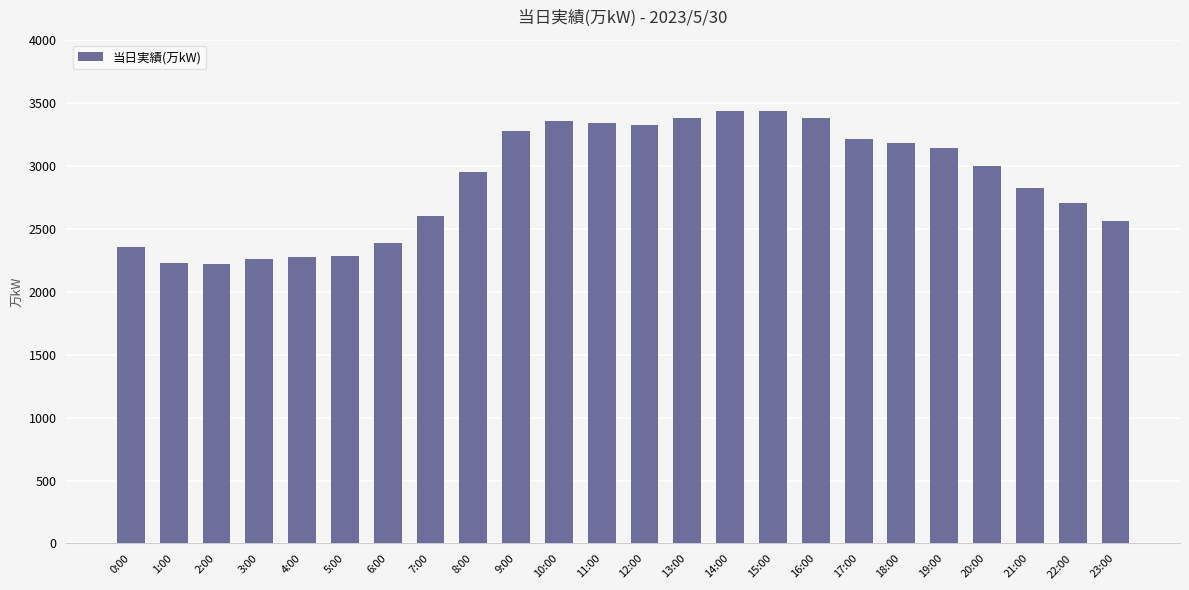

The chart shows a value of 4086 at 7:00. True or false?

False